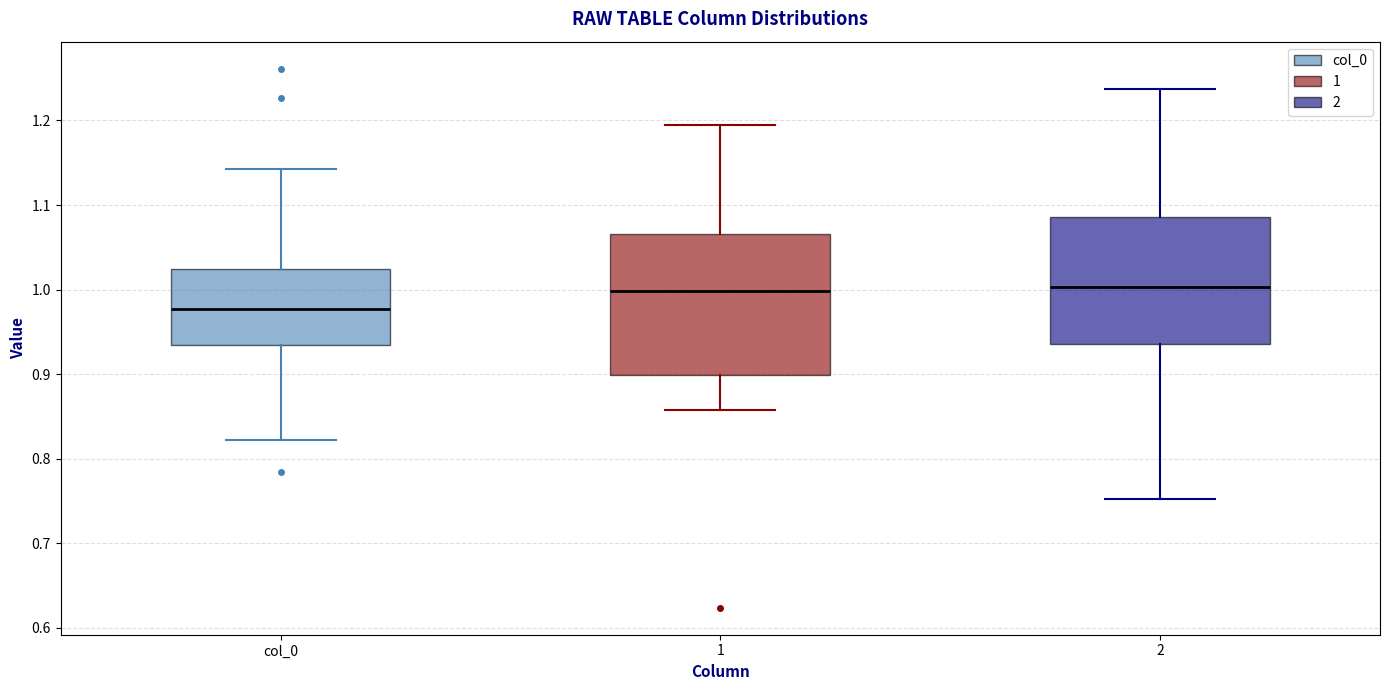

Reading left to right, transcribe this box plot: for each box, give where its median line is, the range the box spans, and where its two whiskers end, as read against the y-axis. The values are not printed on the chart, so give them approximately, as read against the axis.

col_0: median 0.98, box 0.93 to 1.02, whiskers 0.82 to 1.14
1: median 1.00, box 0.90 to 1.07, whiskers 0.86 to 1.20
2: median 1.00, box 0.94 to 1.09, whiskers 0.75 to 1.24